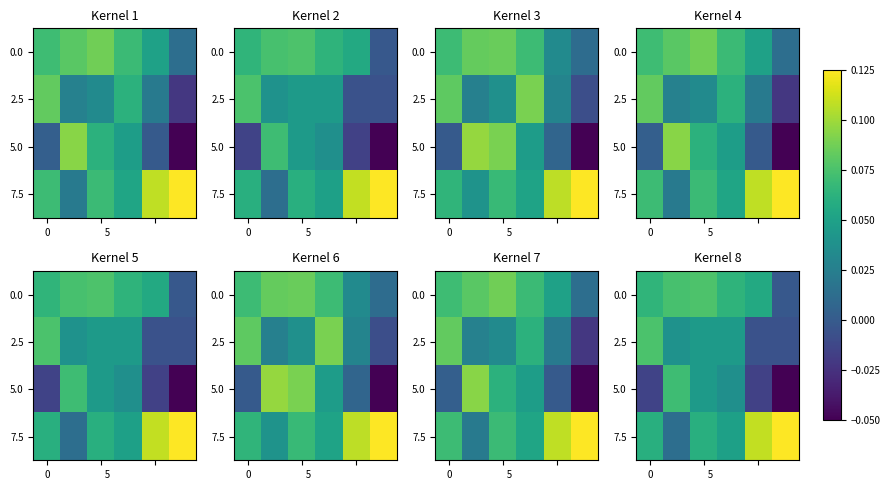

What is the difference between the second highest and minimum values in the 7.5 series?

0.1